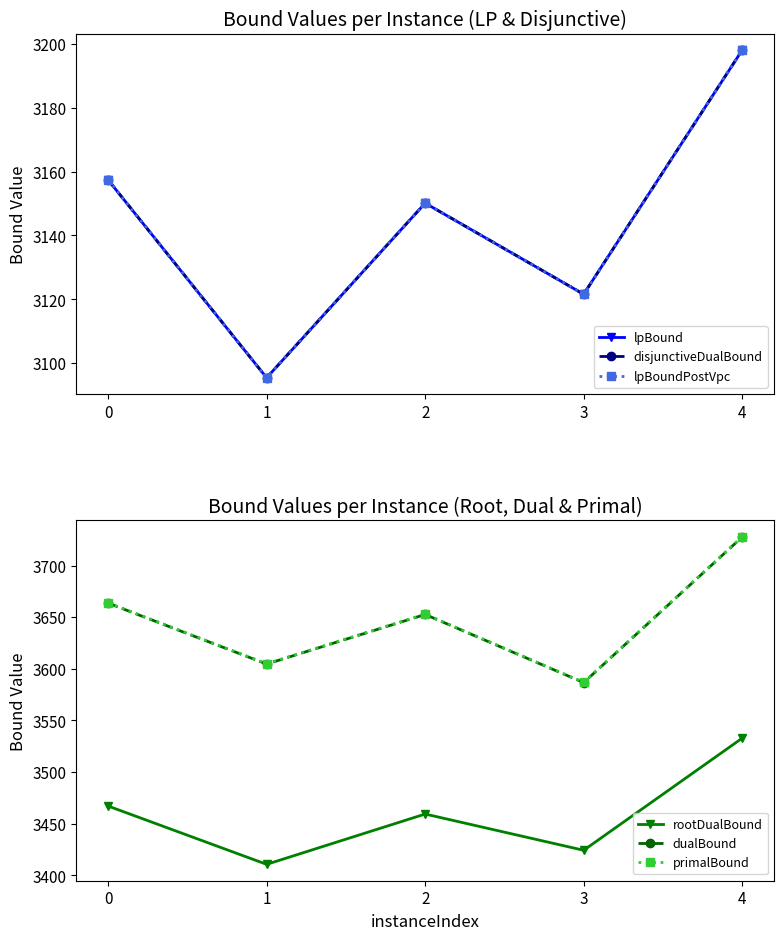

What is the value of the disjunctiveDualBound point at the 3rd from the left?

3150.1